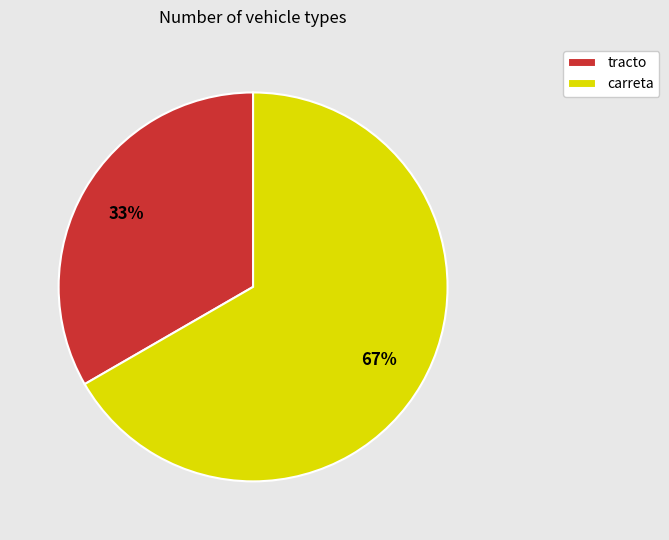

To the nearest percent, what is the combined percentage of tracto and carreta?

100%